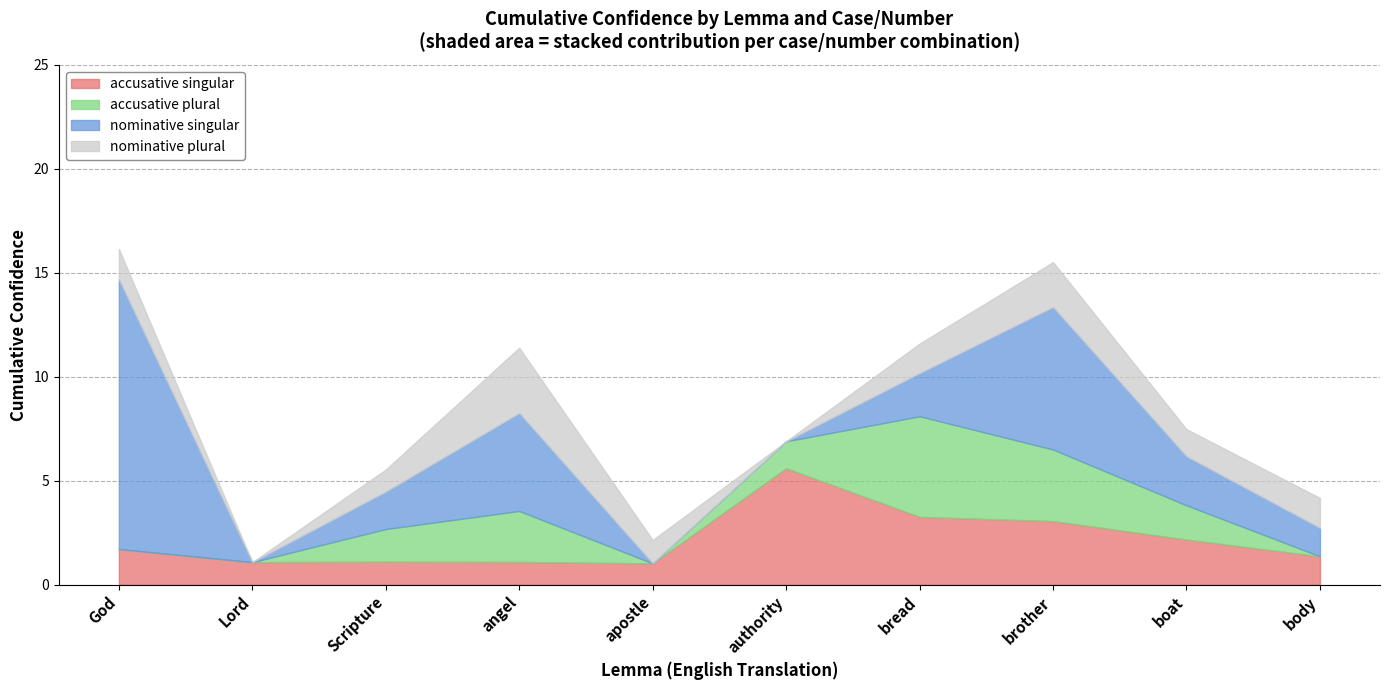

True or false: nominative_plural has a value of 1.4 at body.

True